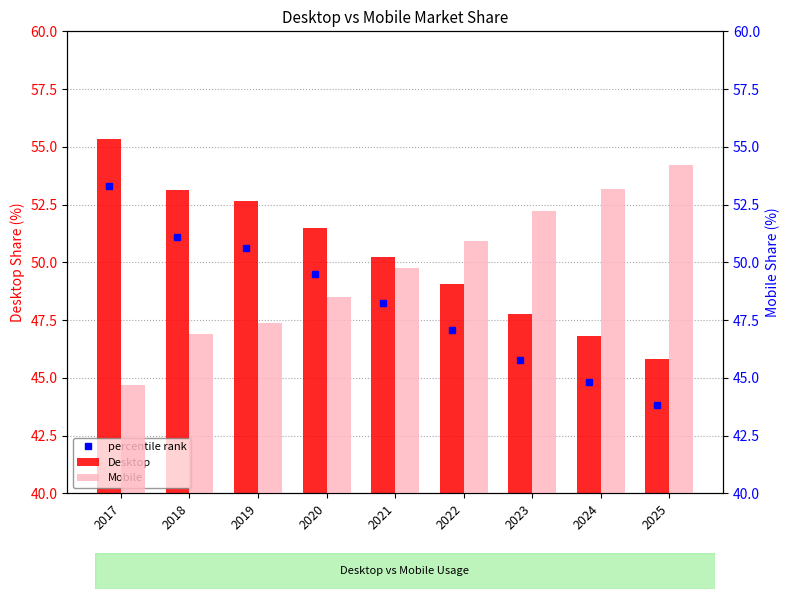

Rank the series by their average value, from highest to lowest.

Desktop, Mobile